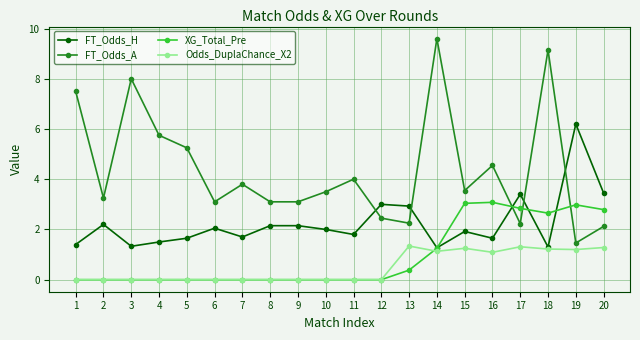

What is the minimum value for FT_Odds_H?

1.3